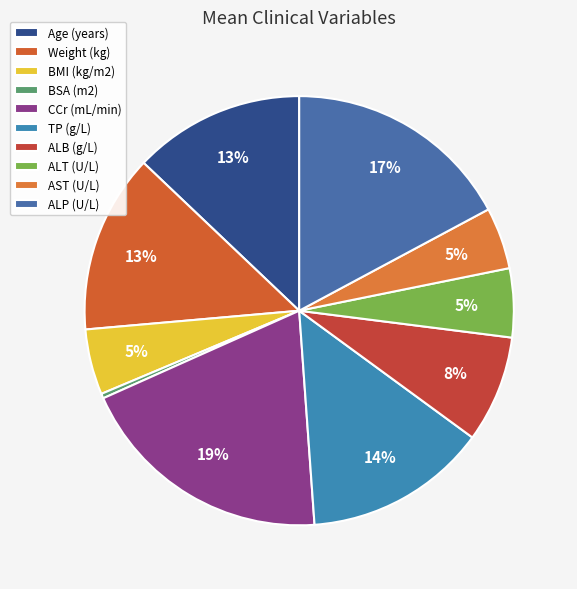

Combined, do ALT (U/L) and BSA (m2) account for over 50%?

No